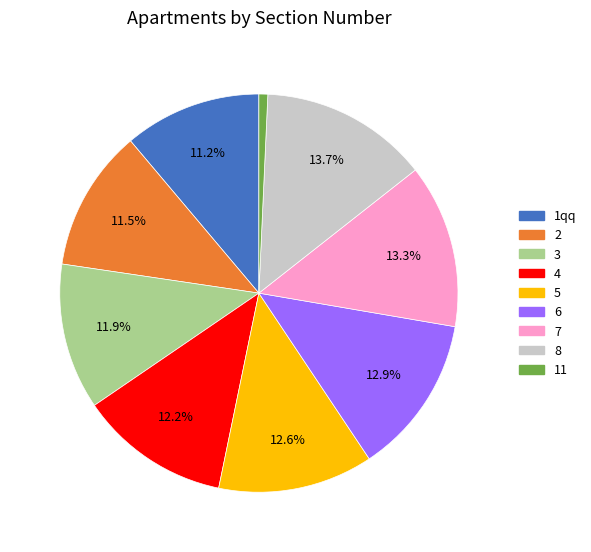

What percentage is the 7 slice, to the nearest percent?

13%